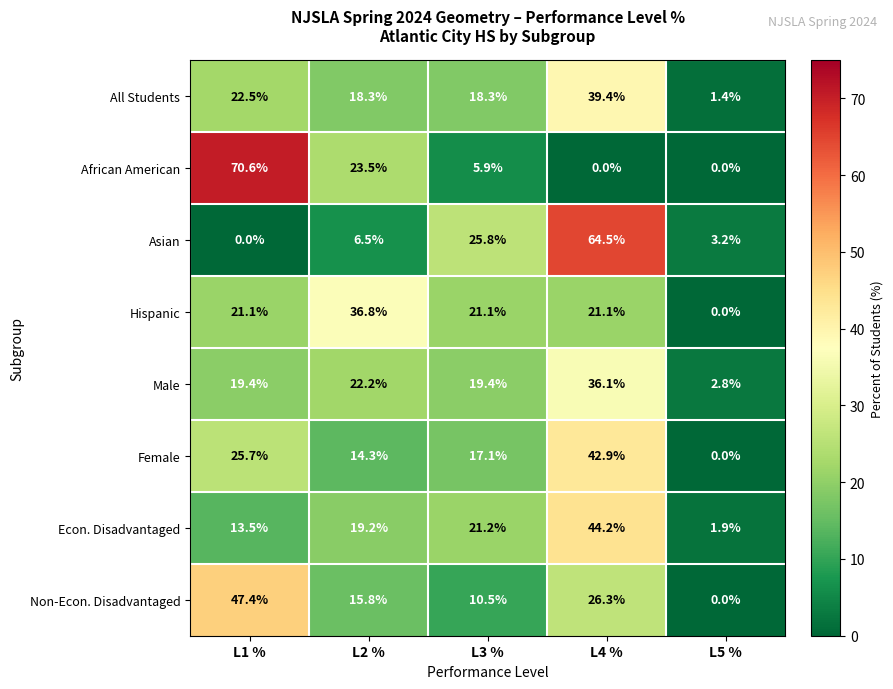

The value of Non-Econ. Disadvantaged at L5 % is 0.0. True or false?

True